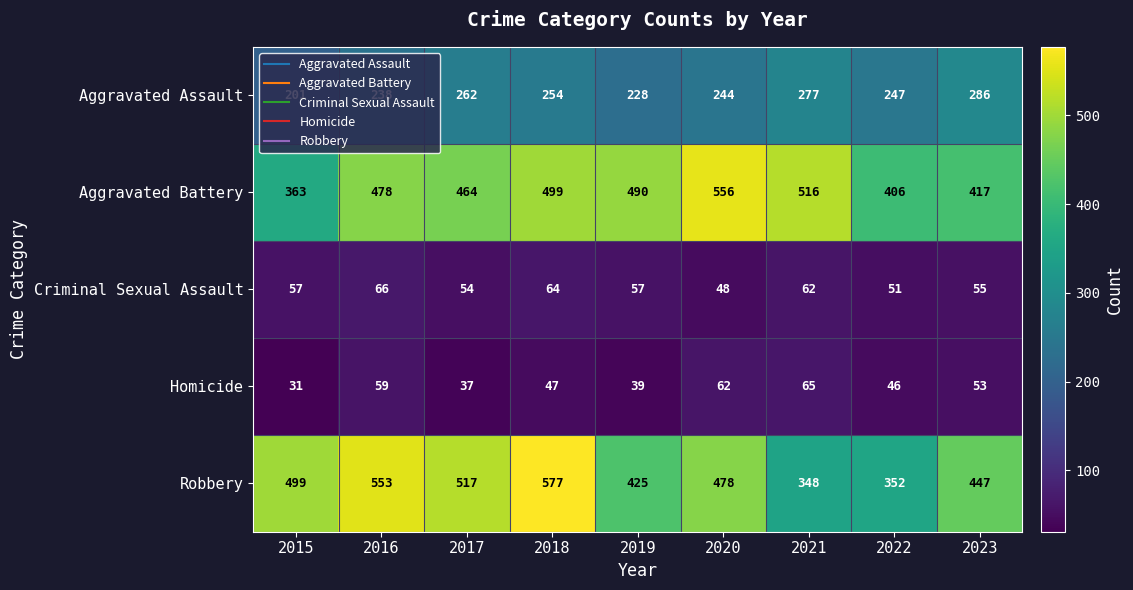

What is the sum of all Aggravated Battery values?

4189